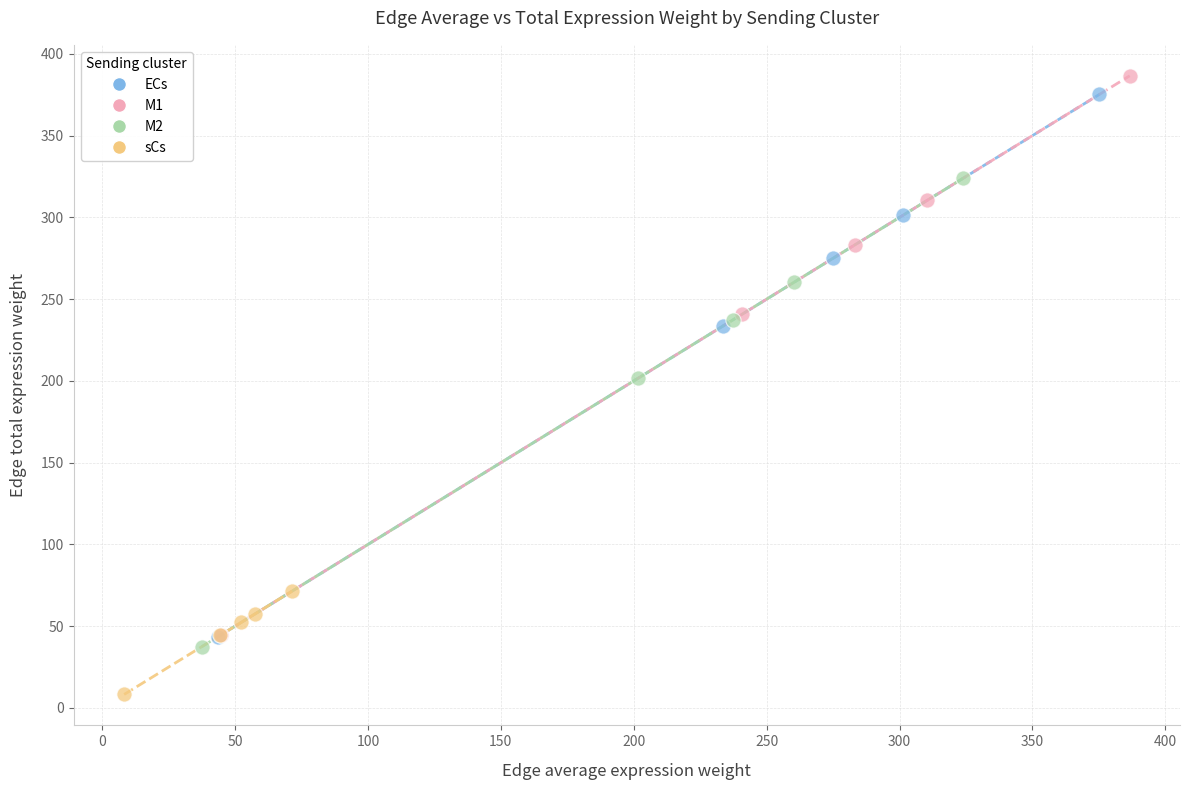

Which series contains the lowest Y value?

sCs